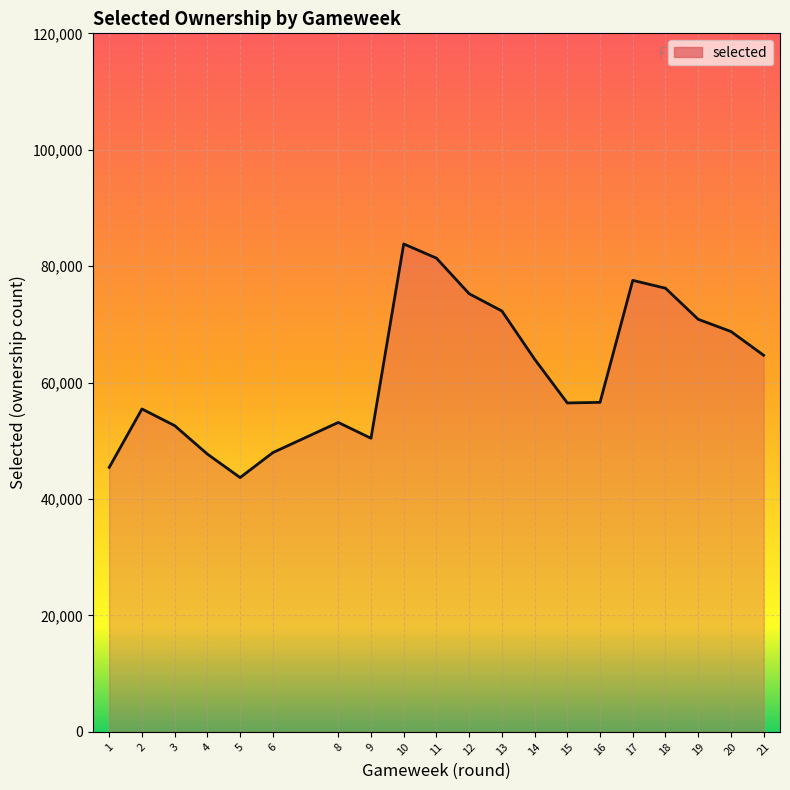

Is it true that the value at 2 is 72709?

False